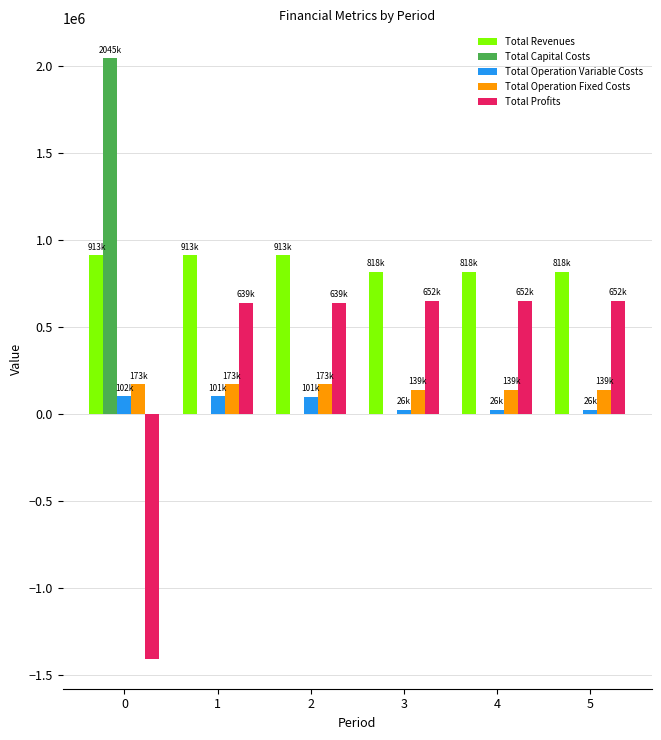

Is the value of Total Revenues at 2 greater than the value of Total Operation Fixed Costs at 2?

Yes